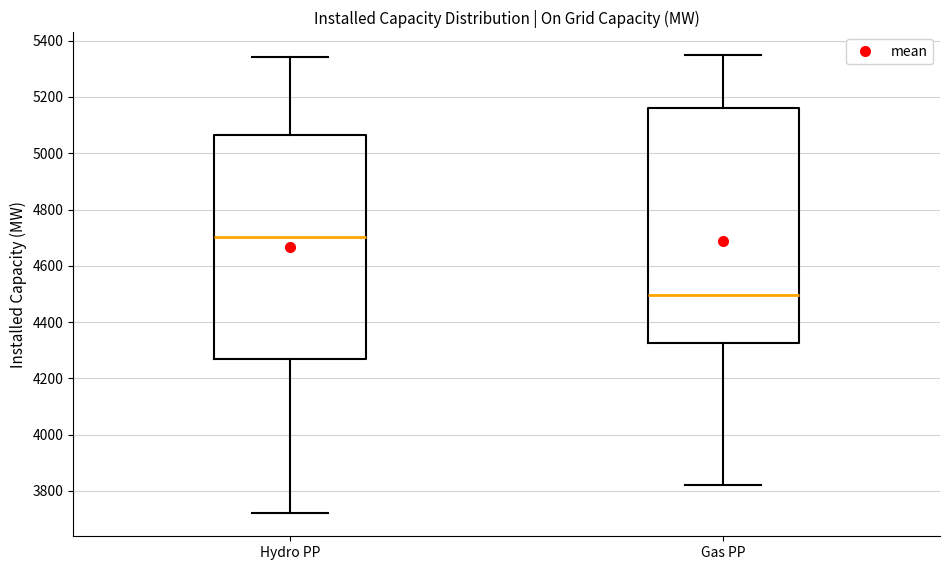

Which box has the highest median line?

Hydro PP